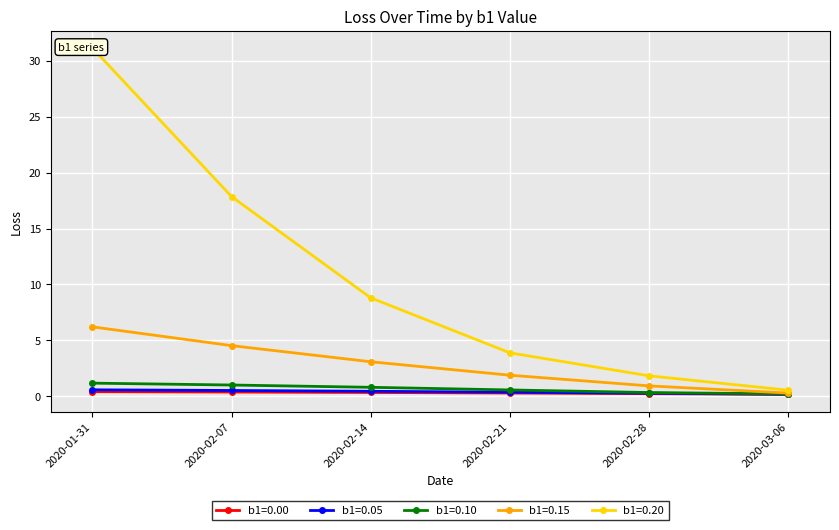

Count the b1=0.00 values in the range 0 to 1.

6